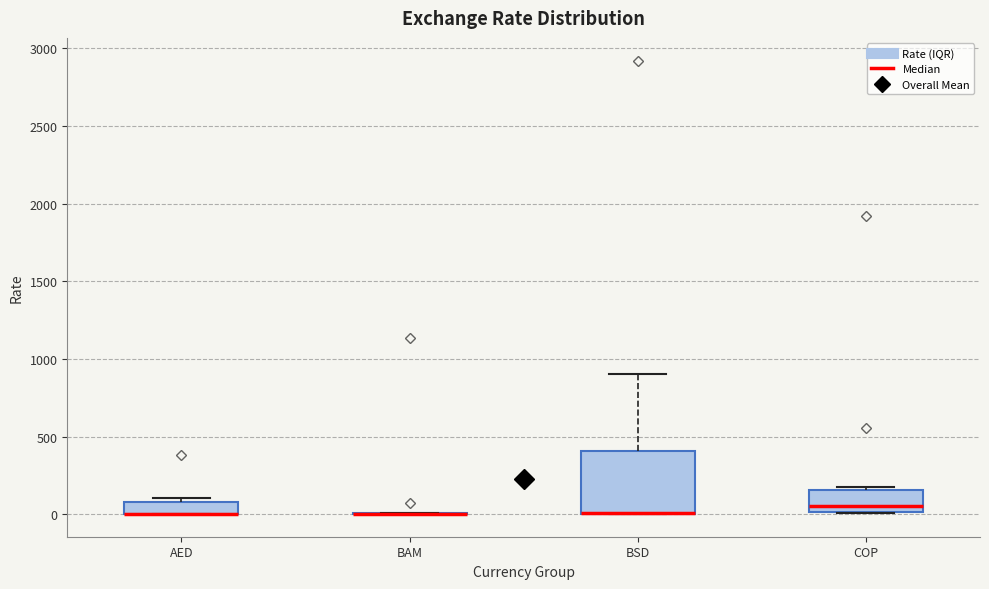

Where does the median line of the box for COP sit on the y-axis? The values are not printed on the chart, so give them approximately, as read against the axis.

50